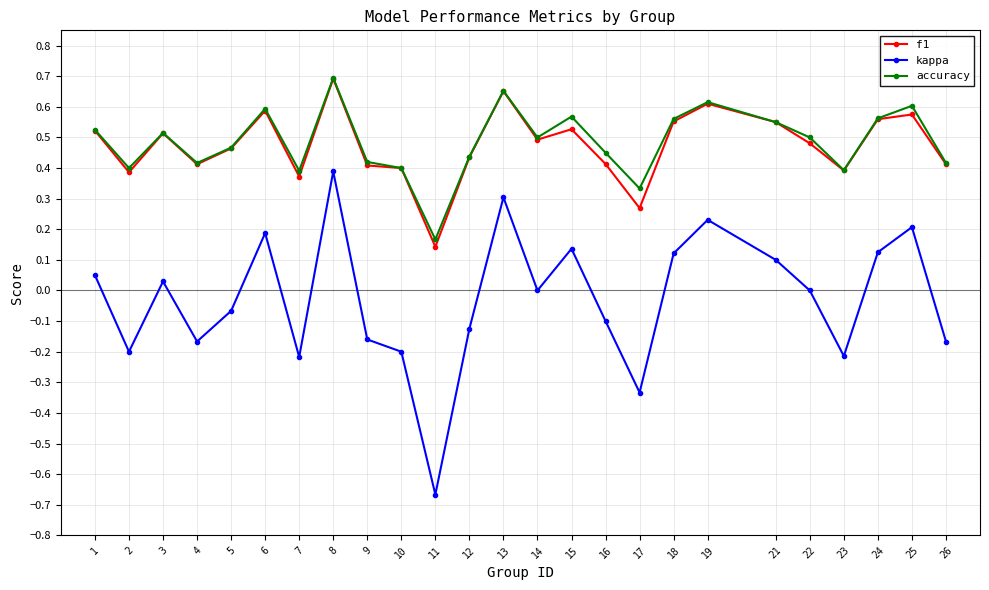

True or false: kappa and accuracy intersect in this chart.

False